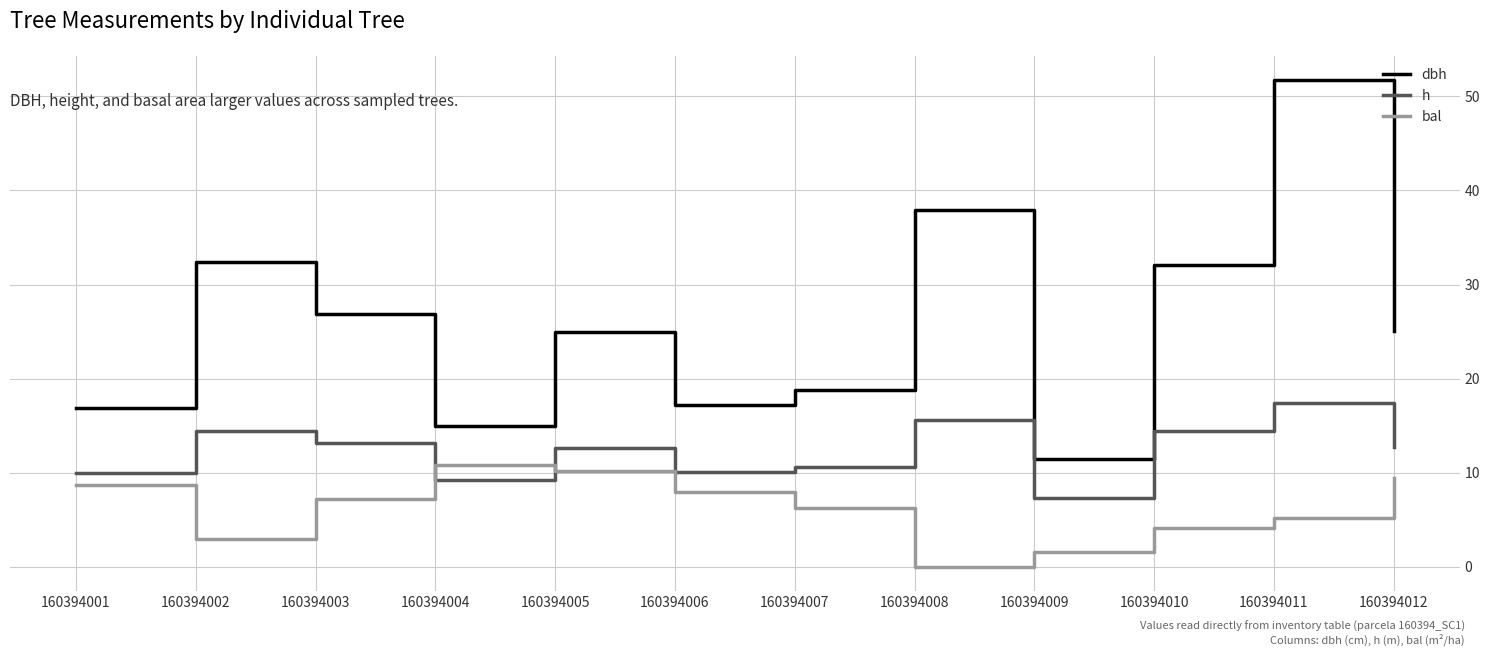

Is the value of bal at 160394009 greater than the value of dbh at 160394001?

No